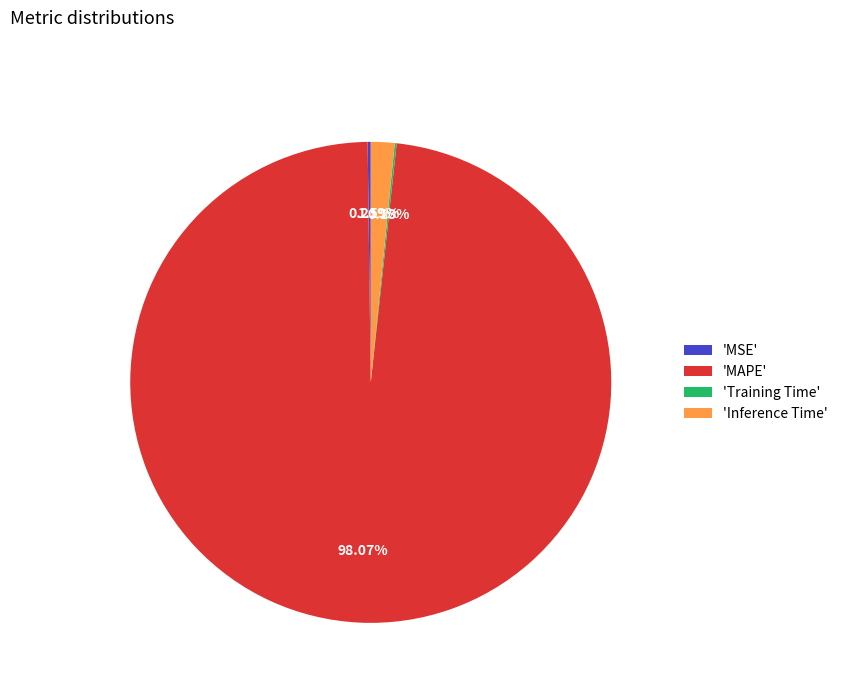

Combined, do 'Inference Time' and 'MAPE' account for over 50%?

Yes